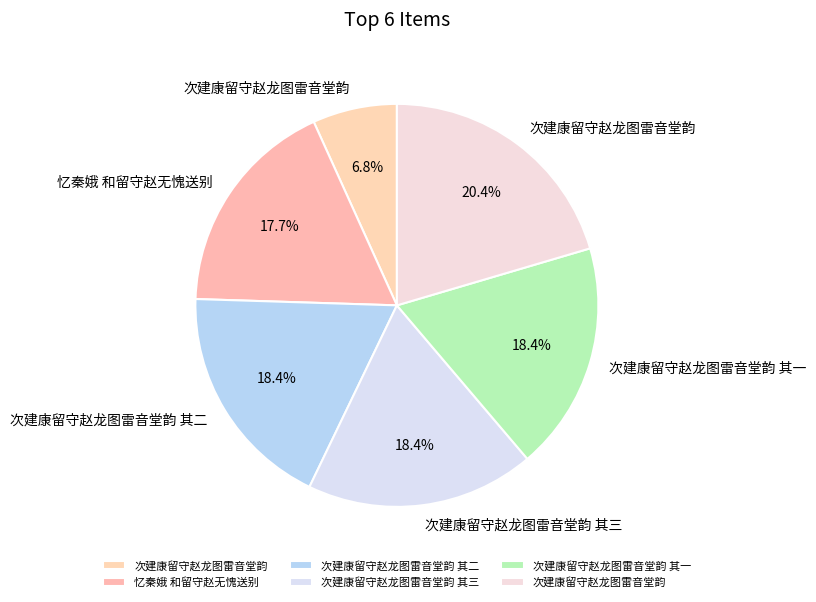

How many slices are in this pie chart?

6